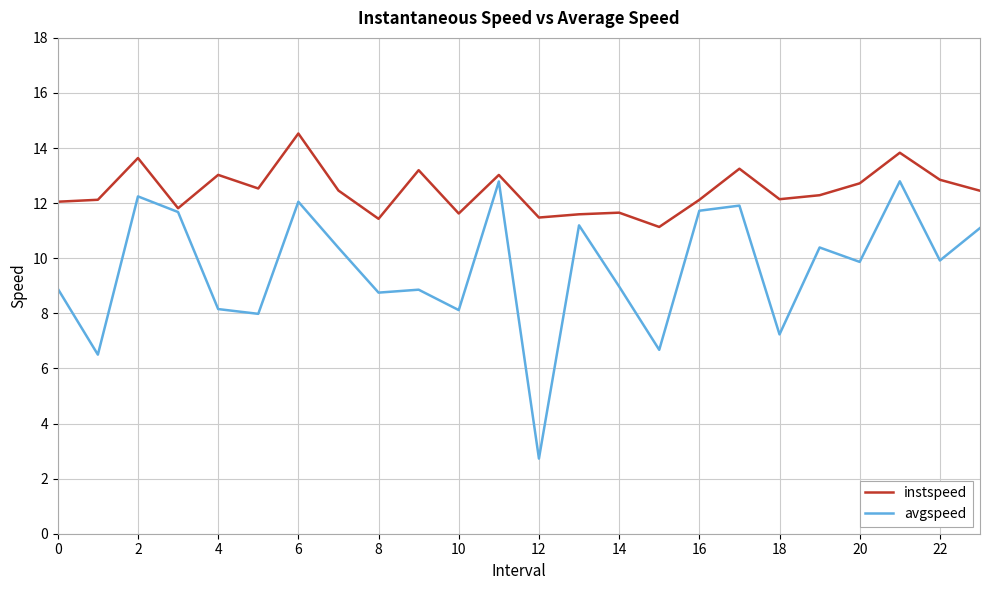

Is this an area chart (filled region under the line)?

No